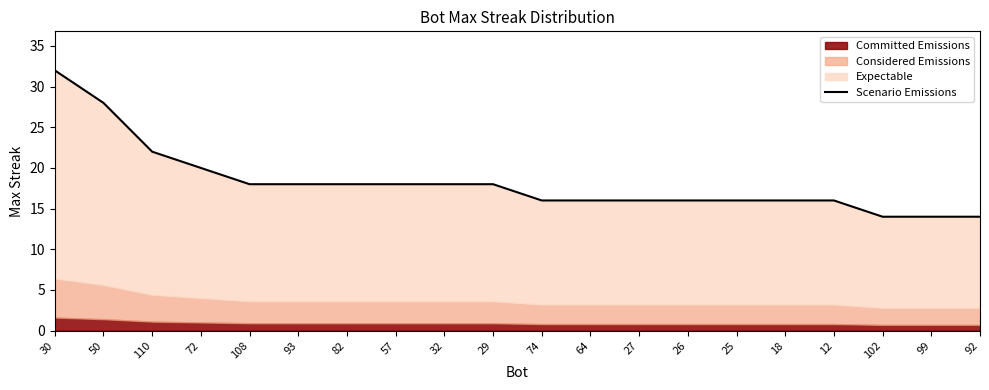

What position from the left is 29?

10